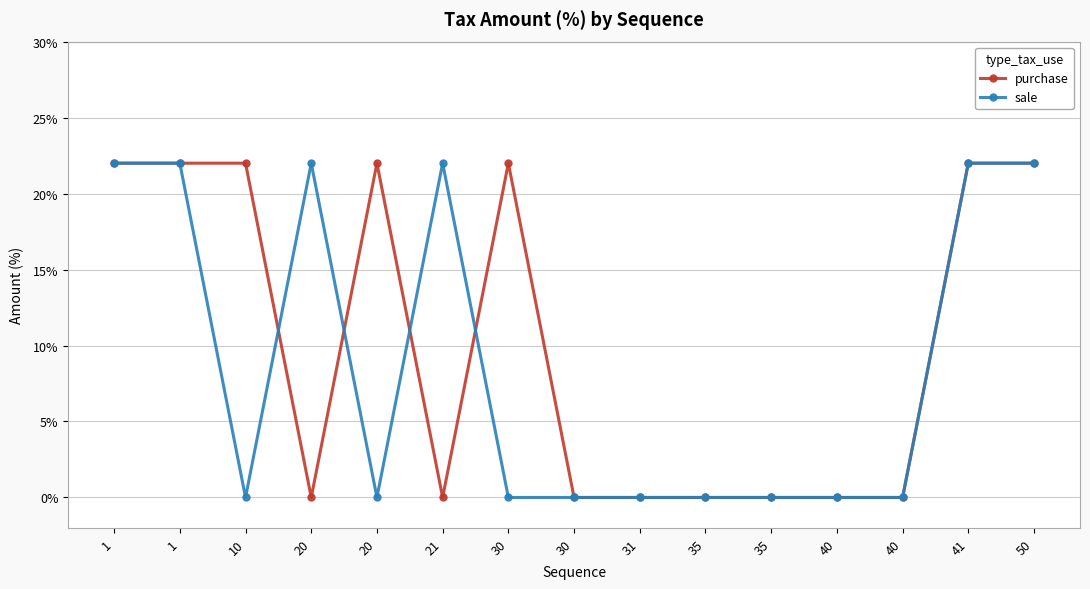

What are all the series names shown in the legend?

purchase, sale